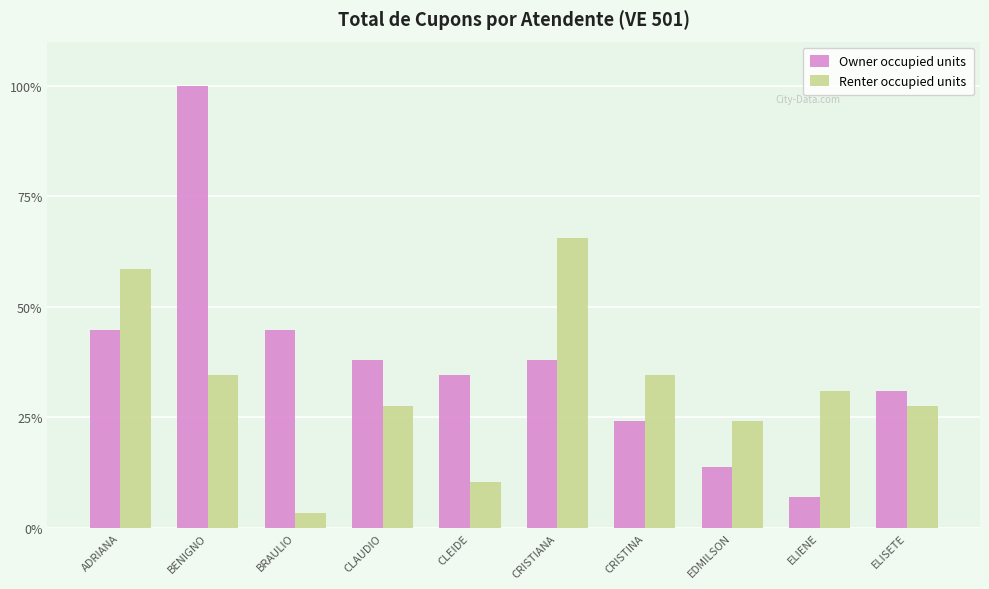

List the series in order of their peak value, lowest first.

Renter occupied units, Owner occupied units